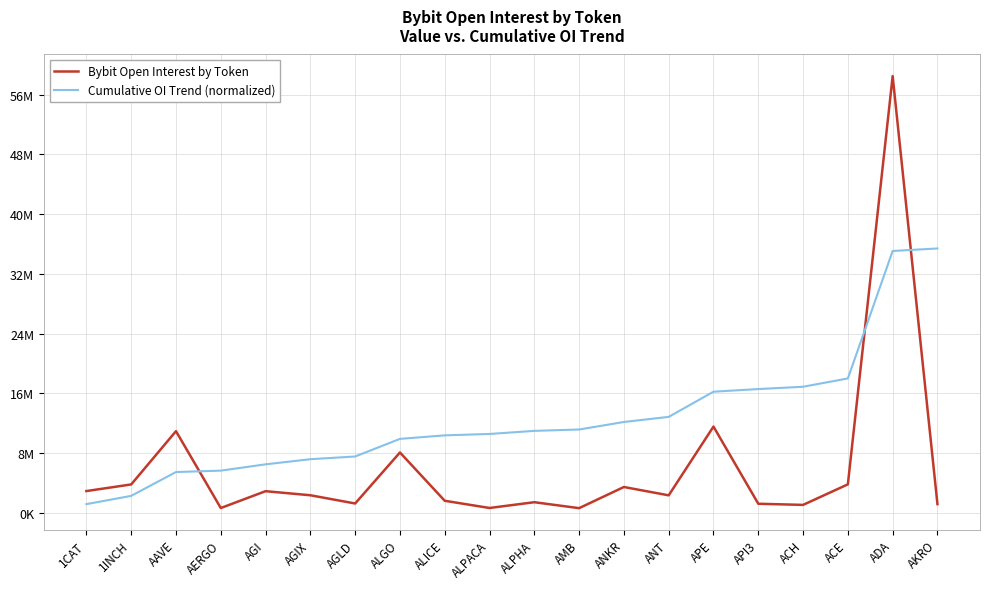

What is the difference between the maximum and second lowest values in the Cumulative OI Trend (normalized) series?

33125378.8